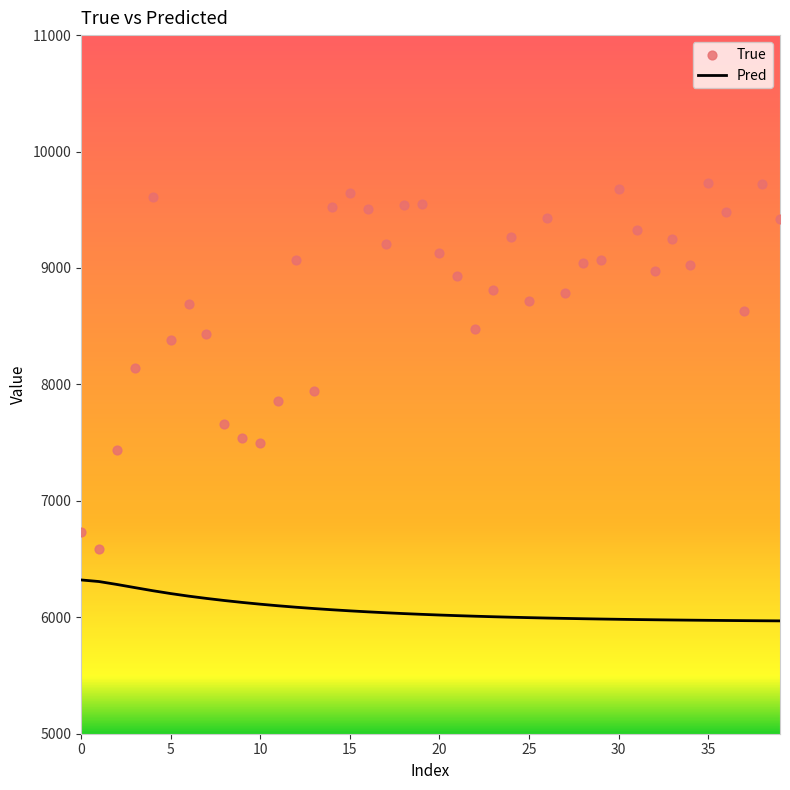

Which series has the largest total across all categories?

True